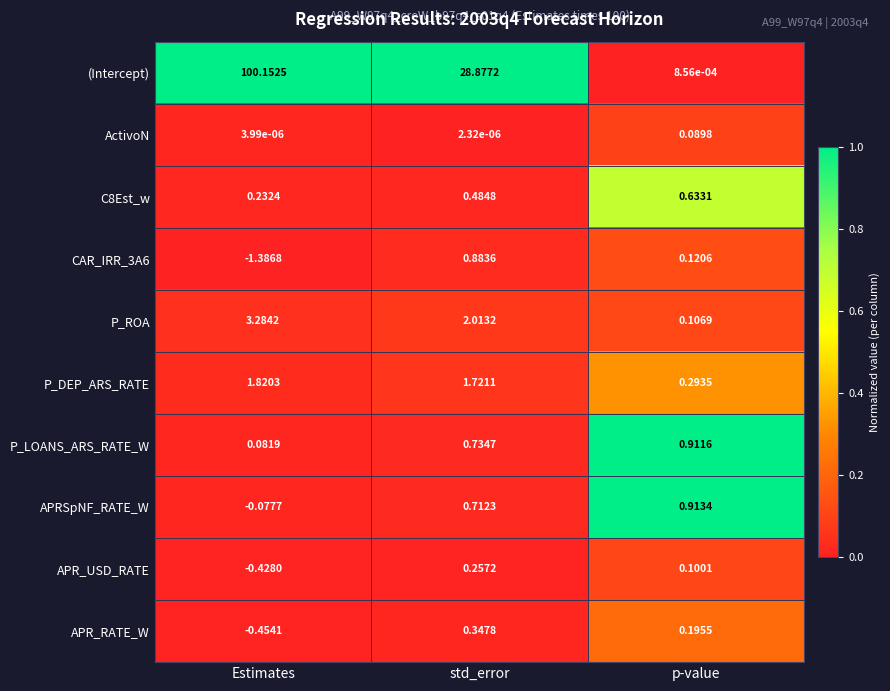

Where is P_LOANS_ARS_RATE_W nearest to the value 0?

Estimates